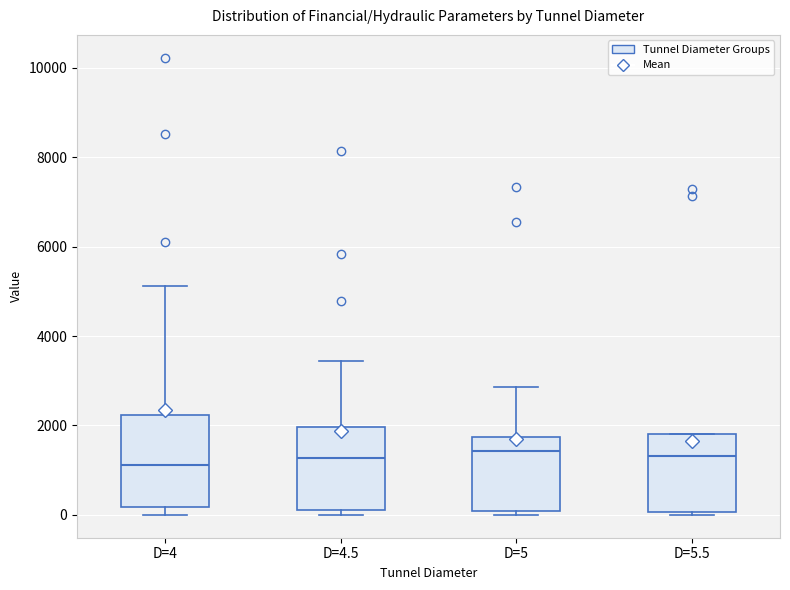

Where does the upper whisker of the box for D=4 end on the y-axis? The values are not printed on the chart, so give them approximately, as read against the axis.

5200